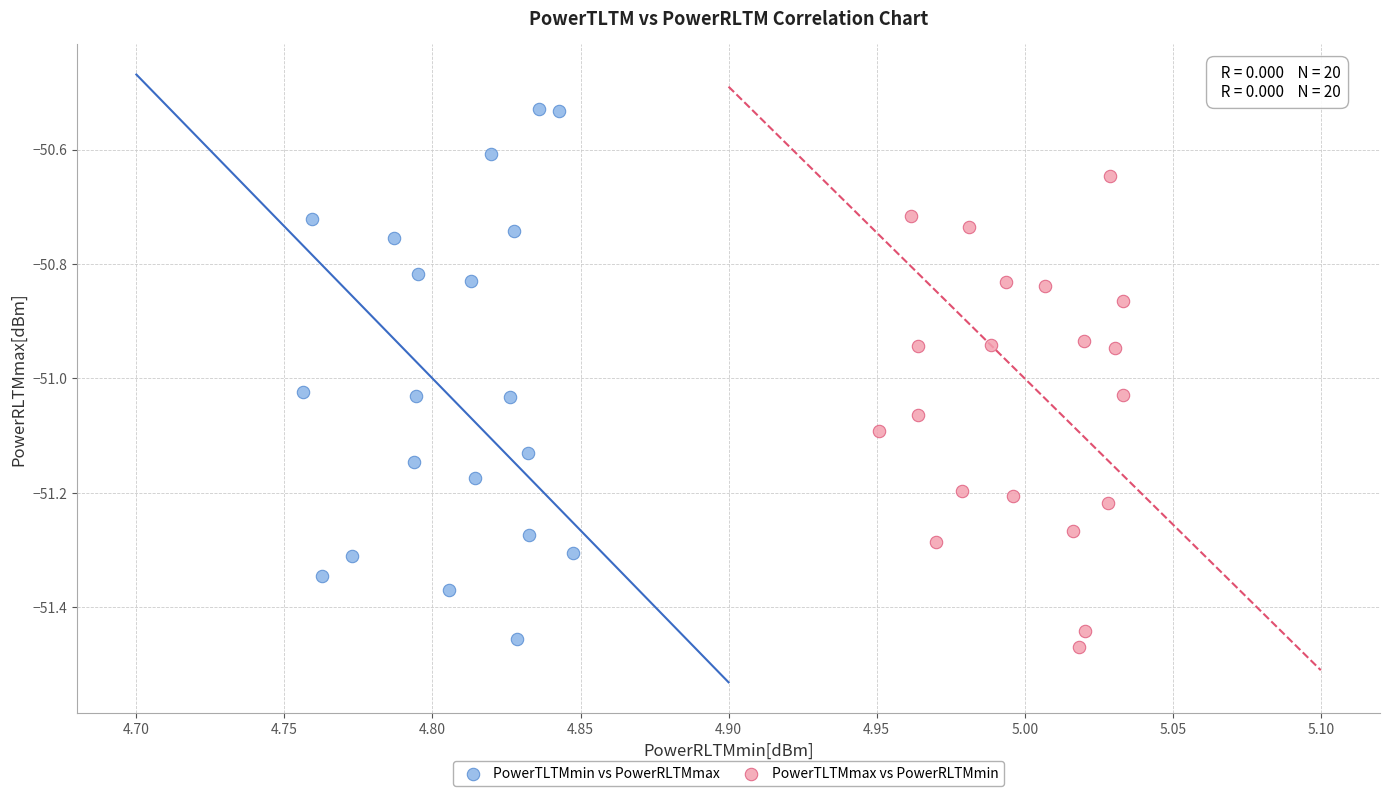

Which series has the largest Y range (max minus min)?

PowerTLTMmin vs PowerRLTMmax